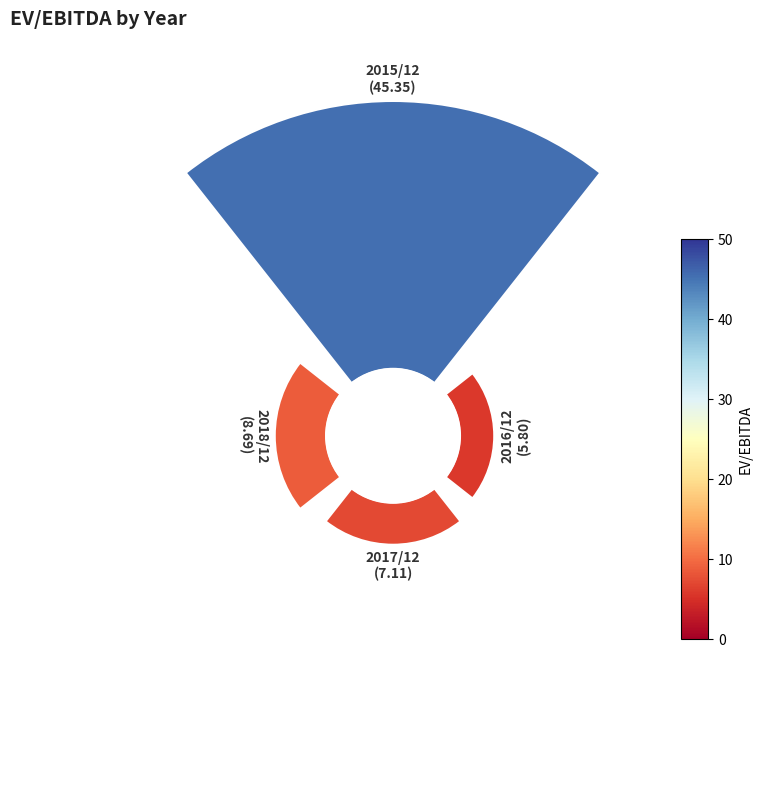

To the nearest percent, what is the combined percentage of 2016/12 and 2015/12?

76%